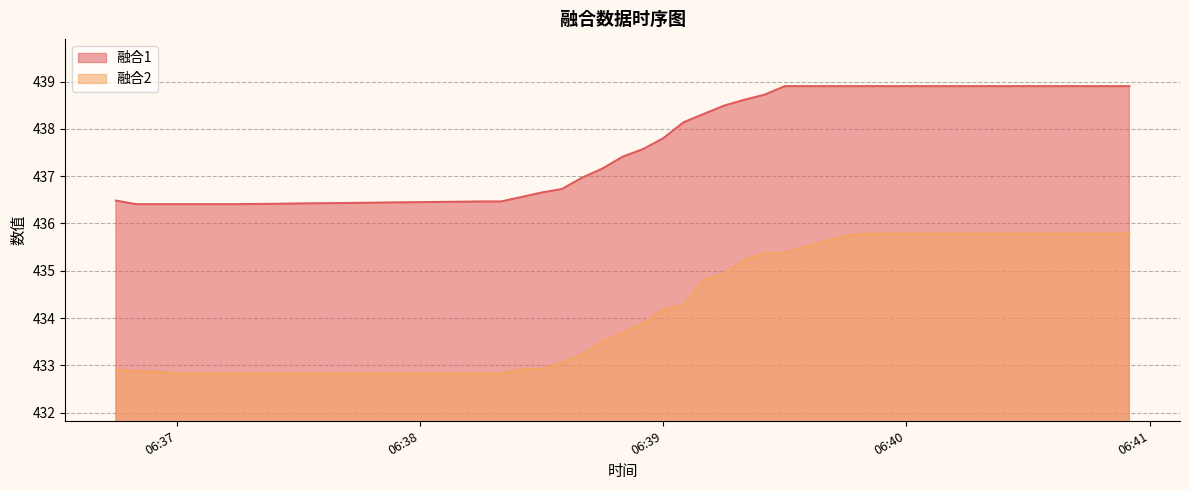

What is the sum of all 融合1 values?

17517.2